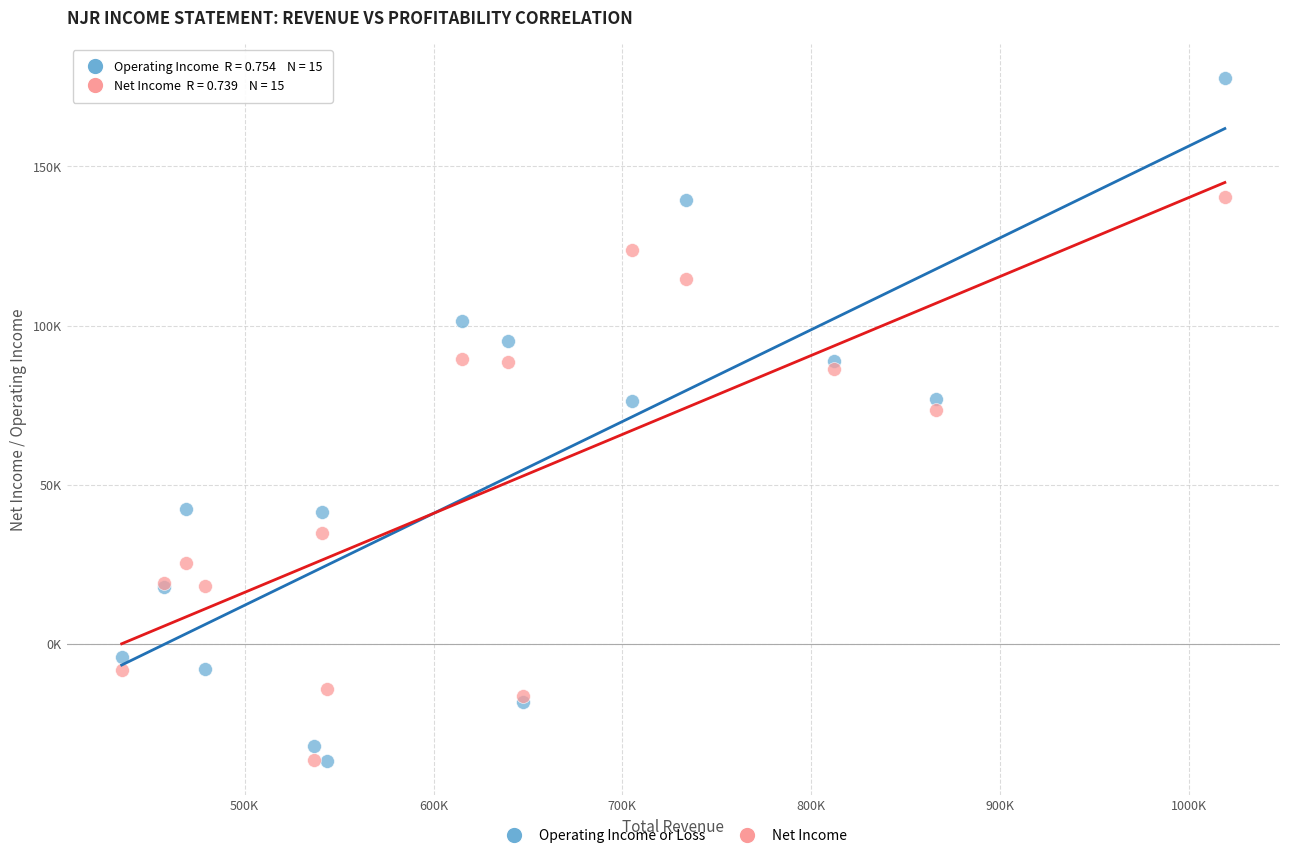

Which series has the largest Y range (max minus min)?

Operating Income or Loss